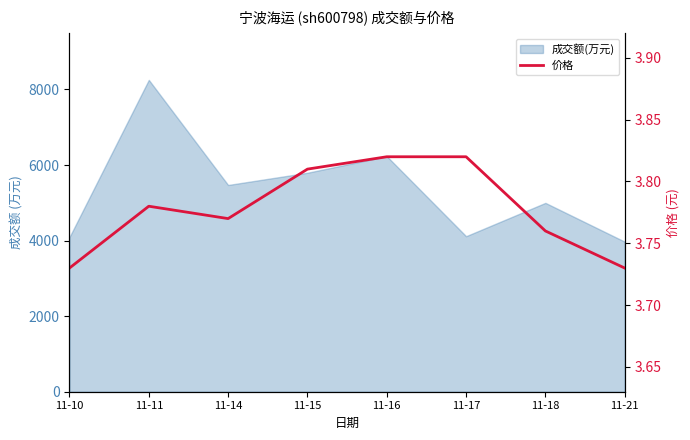

How many values are between 3 and 4?

8